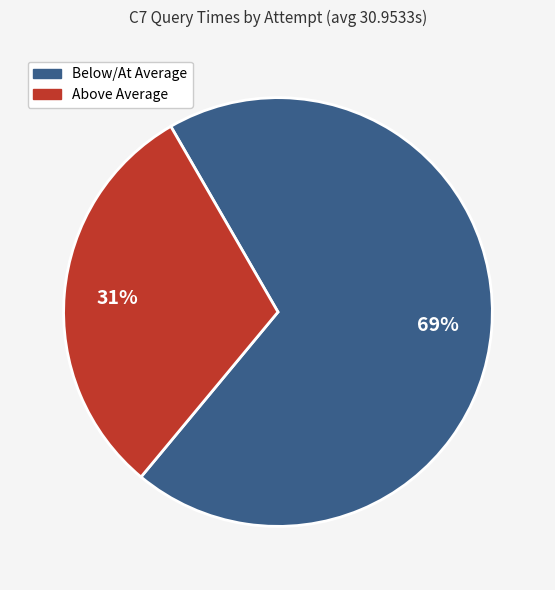

To the nearest percent, what is the average slice percentage?

50%